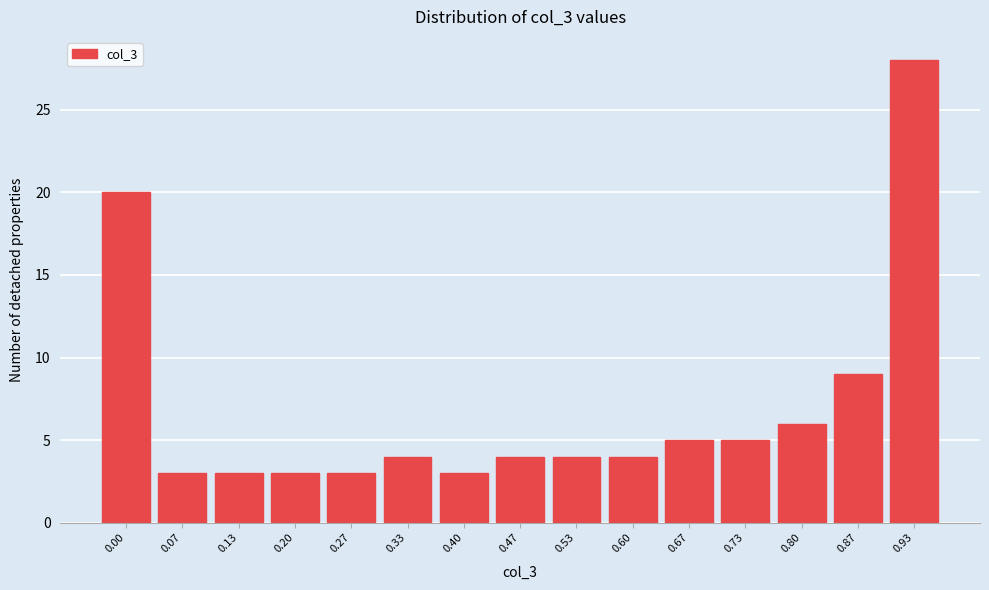

Reading left to right, extract all data points from this chart.

0.00=20	0.07=3	0.13=3	0.20=3	0.27=3	0.33=4	0.40=3	0.47=4	0.53=4	0.60=4	0.67=5	0.73=5	0.80=6	0.87=9	0.93=28